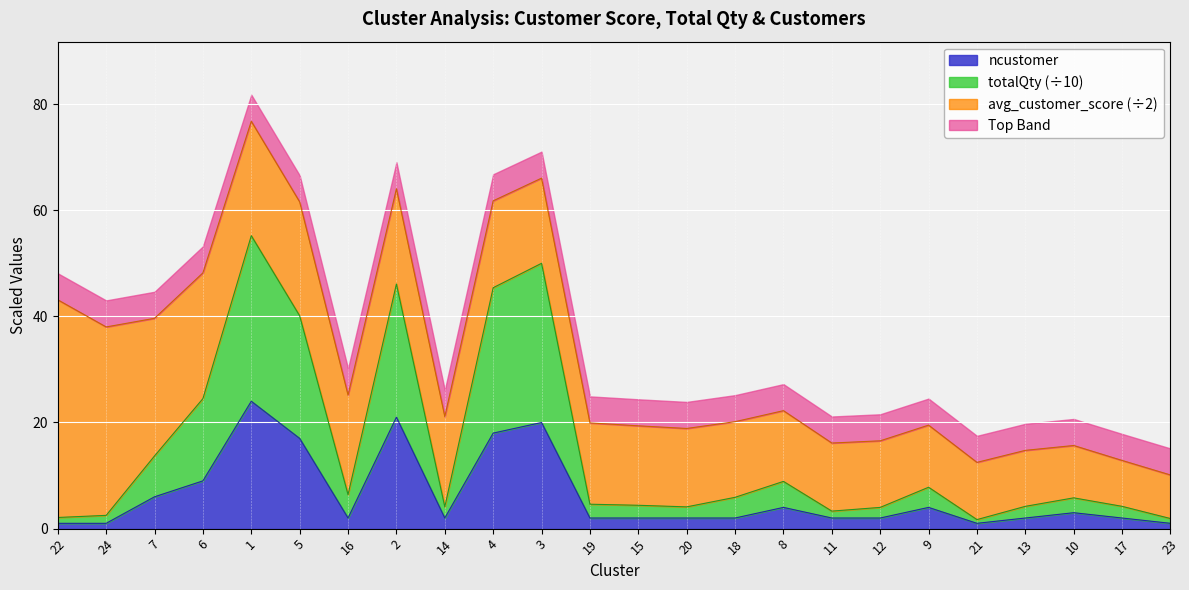

Between 7 and 2, which series saw the biggest shift?

totalQty